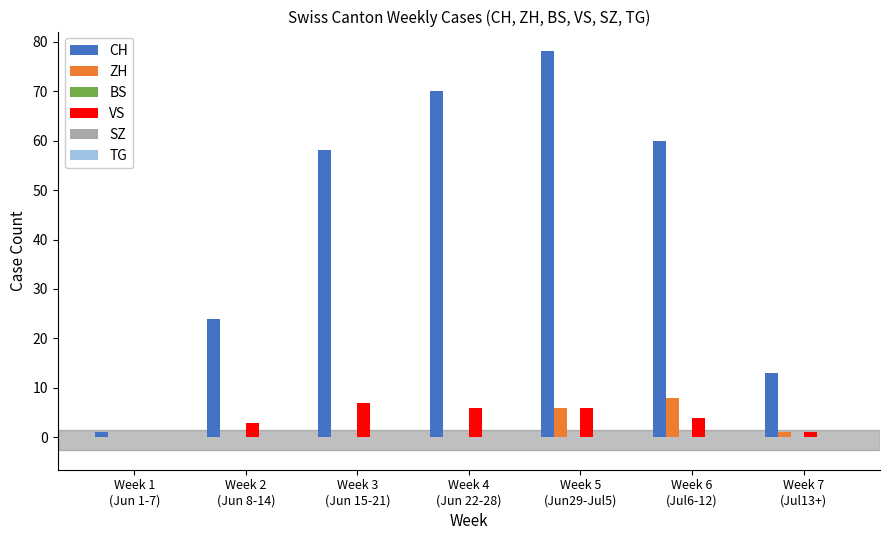

Which series has the largest total across all categories?

CH